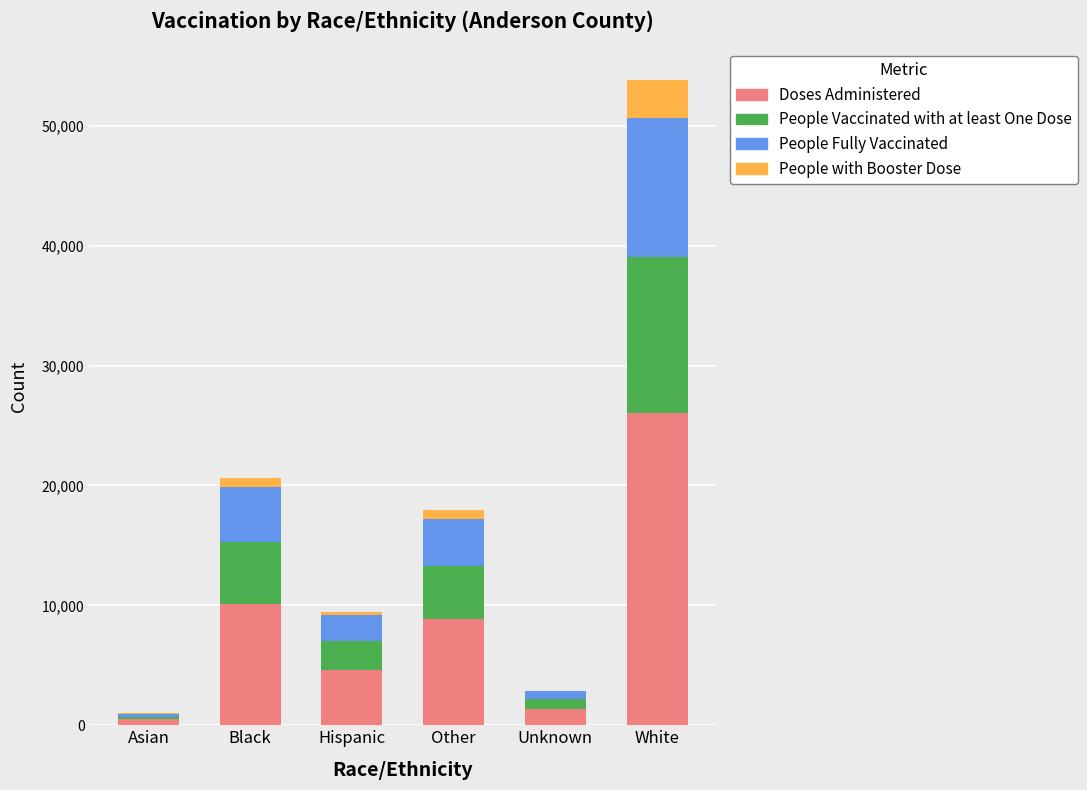

At which category is the sum across all series the highest?

White